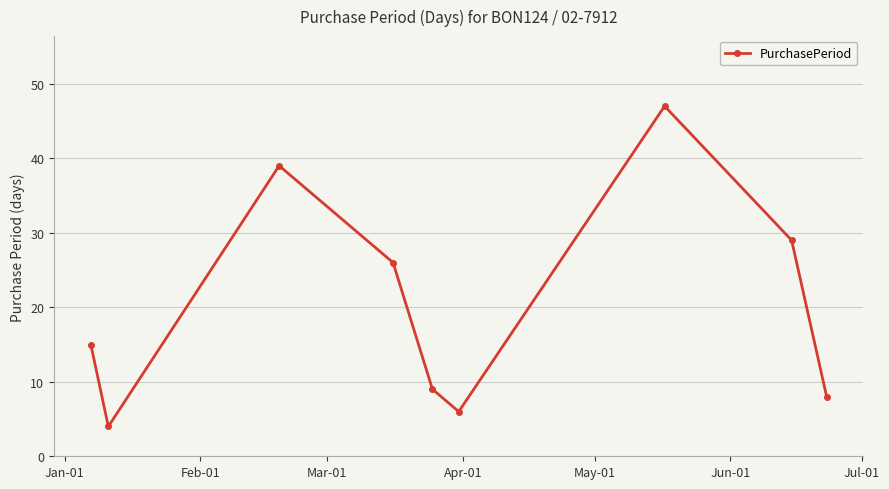

What is the smallest value displayed?

4